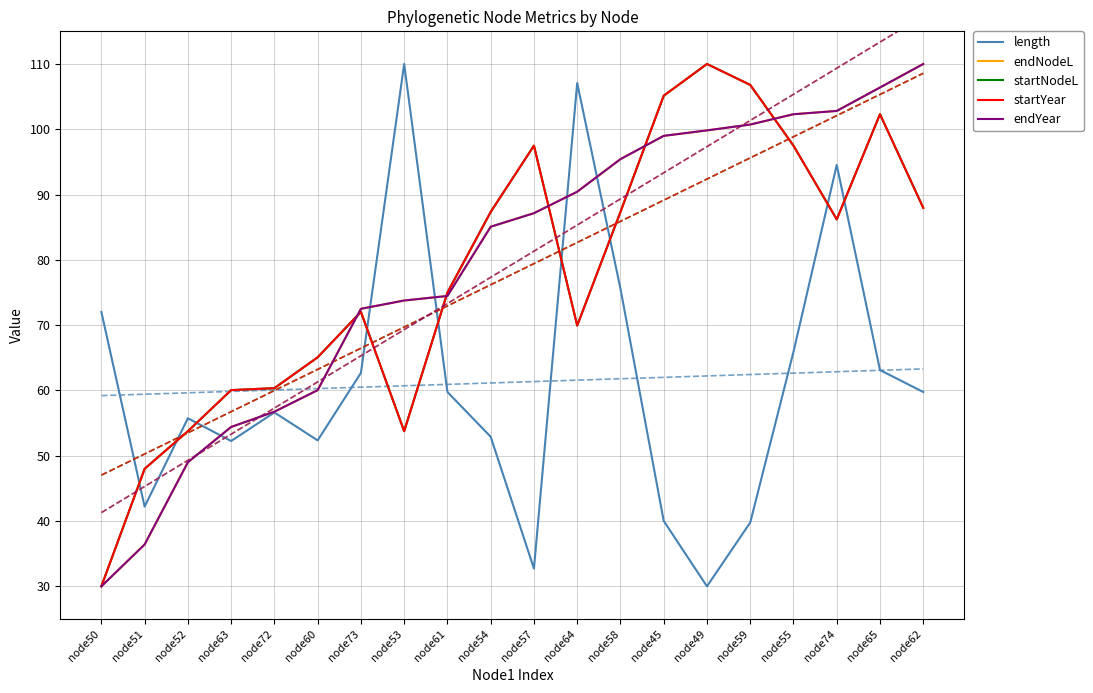

Is the value of endNodeL at node62 greater than the value of endYear at node61?

Yes